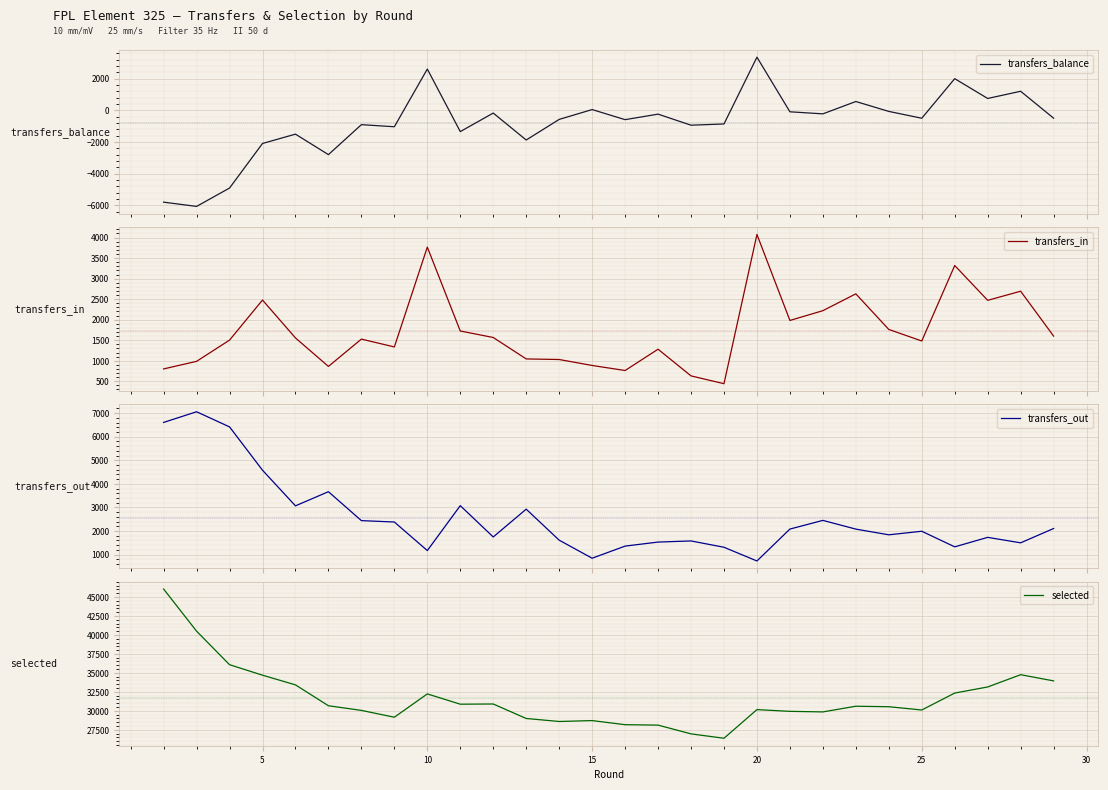

What is the maximum value for transfers_out?

7059